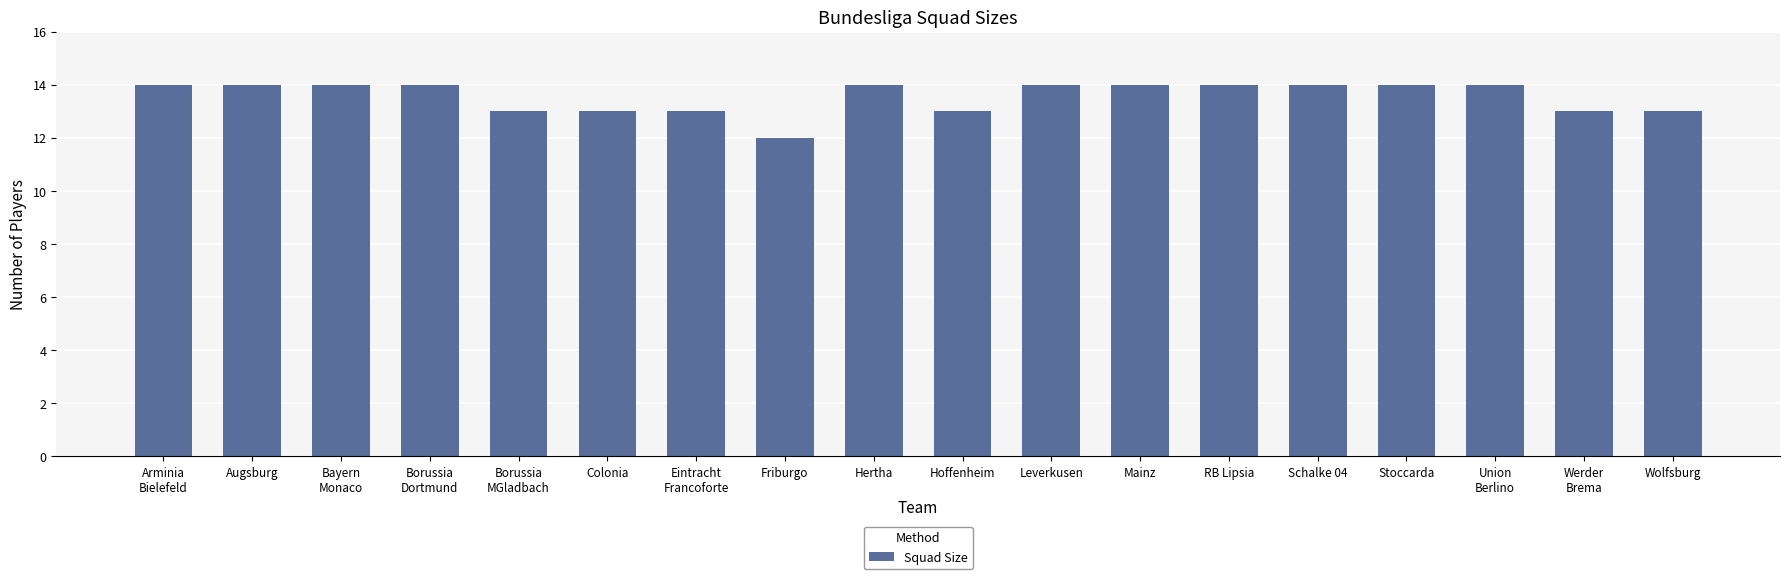

True or false: the data shows 12 at Friburgo.

True